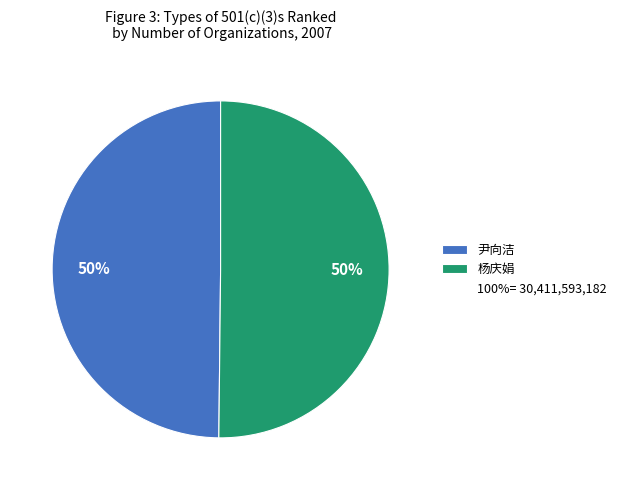

To the nearest percent, what is the average slice percentage?

50%